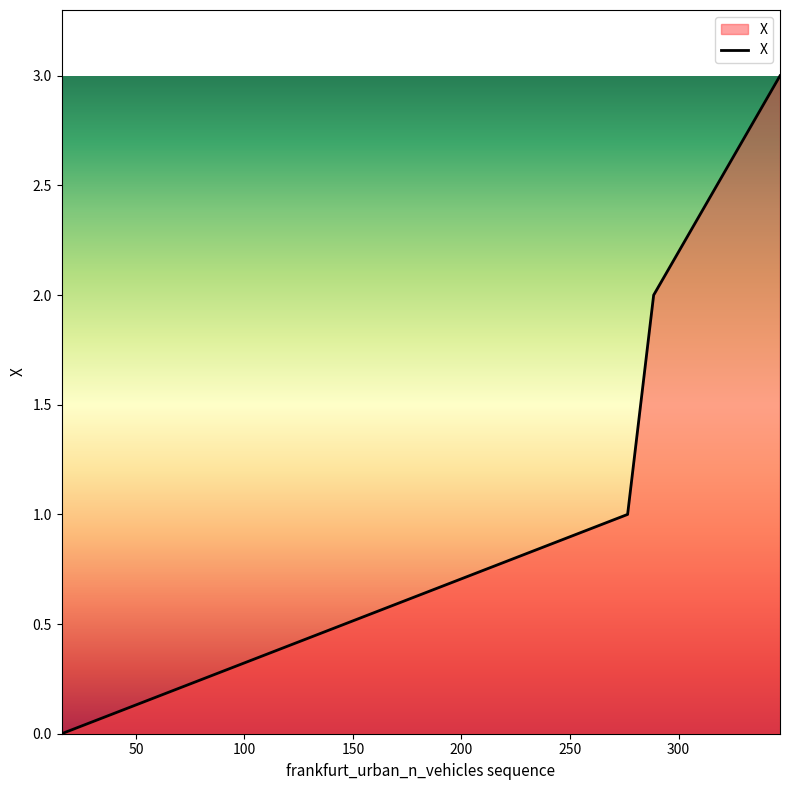

Reading left to right, extract all data points from this chart.

0	1	2	3